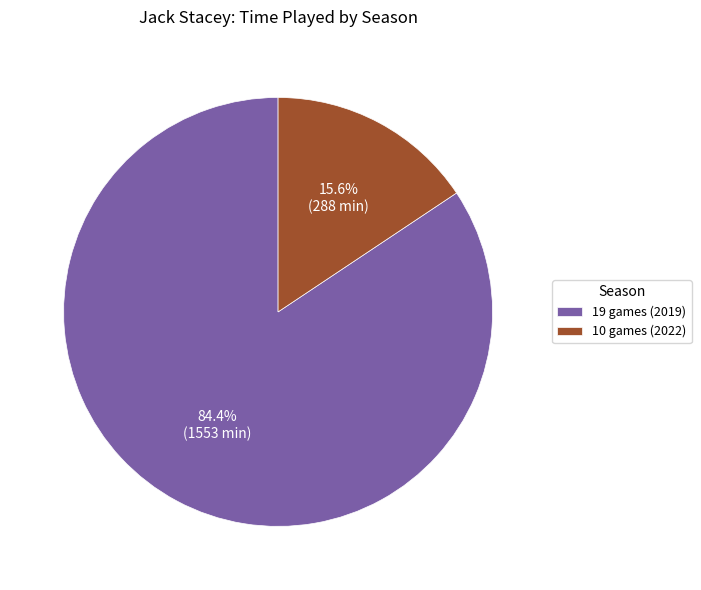

What is the largest slice in the pie chart?

19 games (2019)